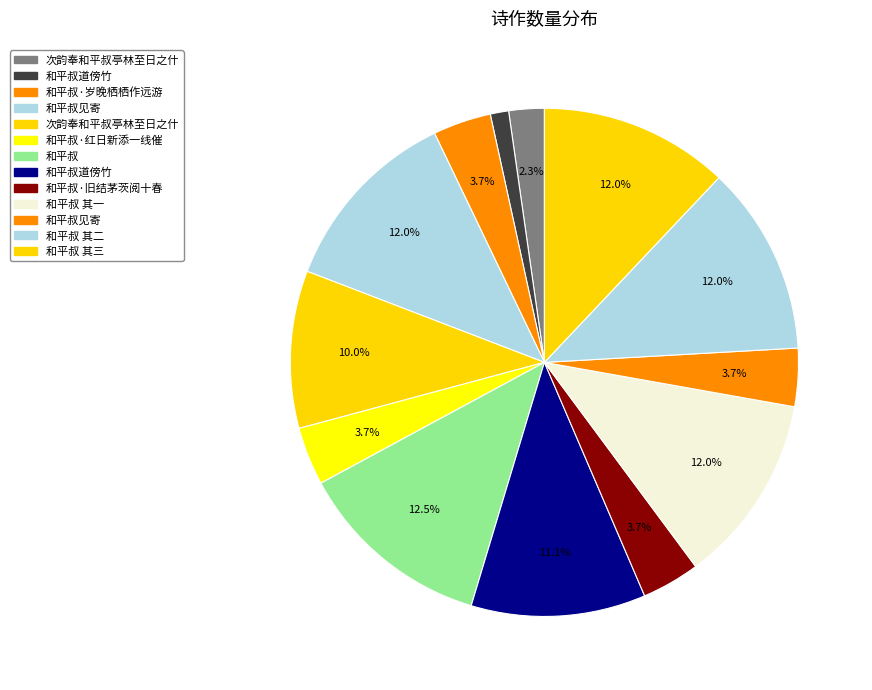

How many slices are in this pie chart?

13